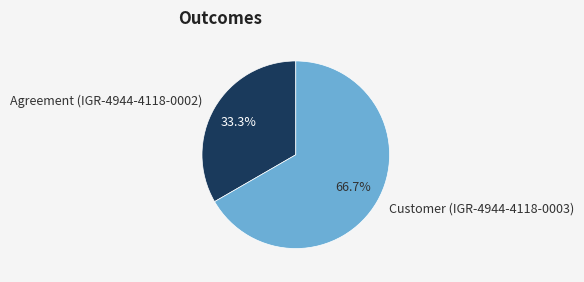

Rank the categories by value from highest to lowest.

Customer (IGR-4944-4118-0003), Agreement (IGR-4944-4118-0002)